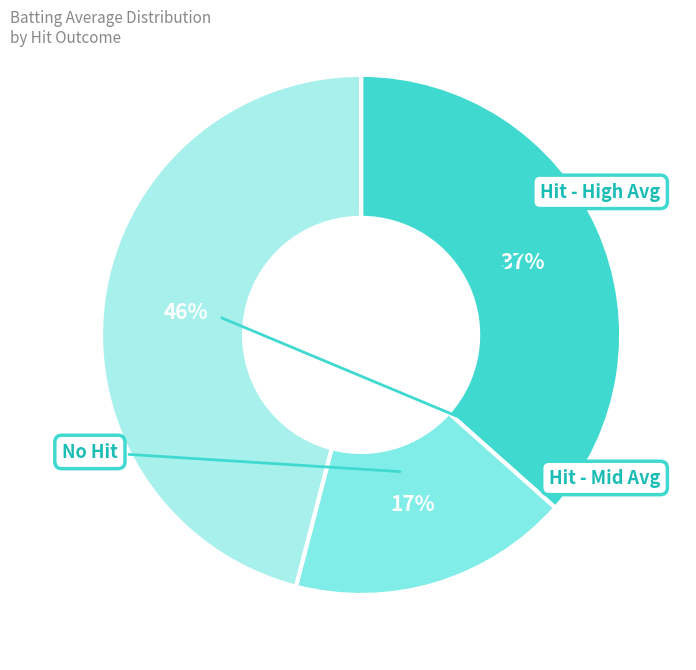

Does any single category account for the majority?

No